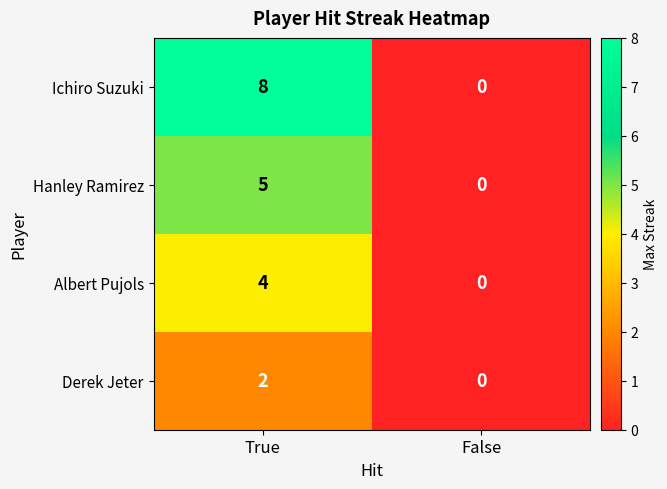

At True, list the series in order from largest to smallest.

Ichiro Suzuki, Hanley Ramirez, Albert Pujols, Derek Jeter